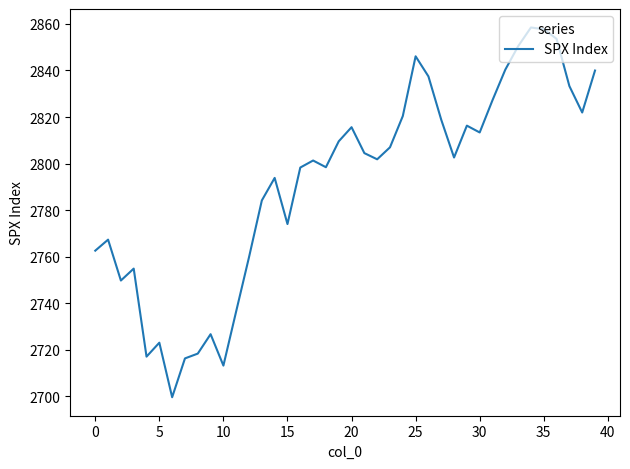

True or false: there are more than 0 points higher than both neighbors.

True